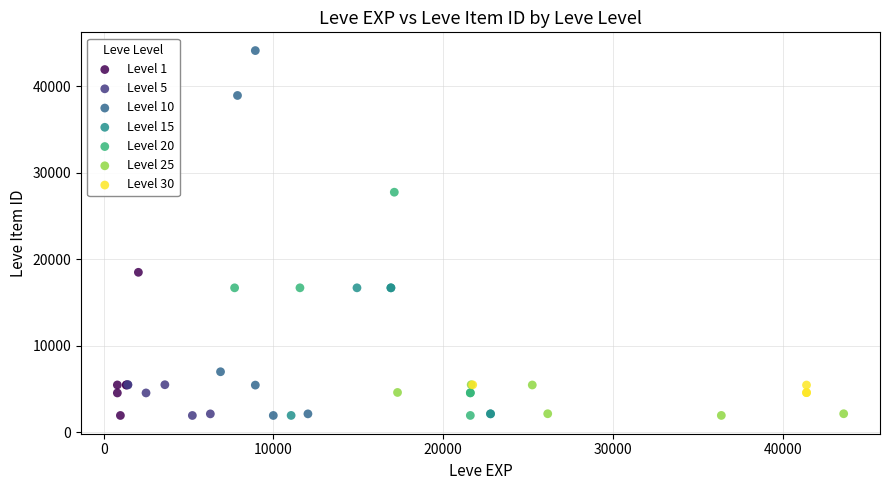

Which series contains the highest Y value?

Level 10